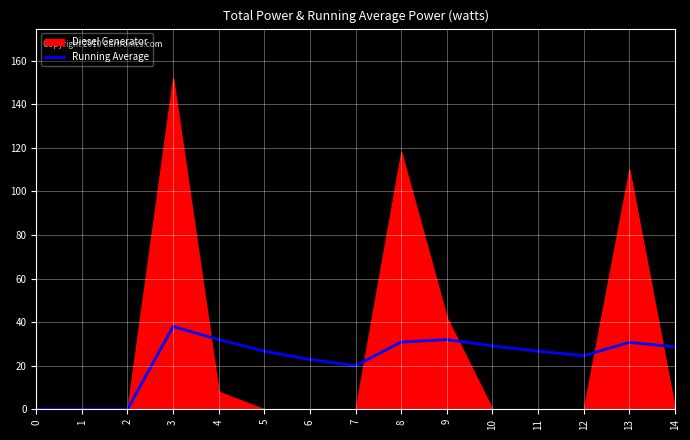

What is the change in value from 0 to 10?

+29.1